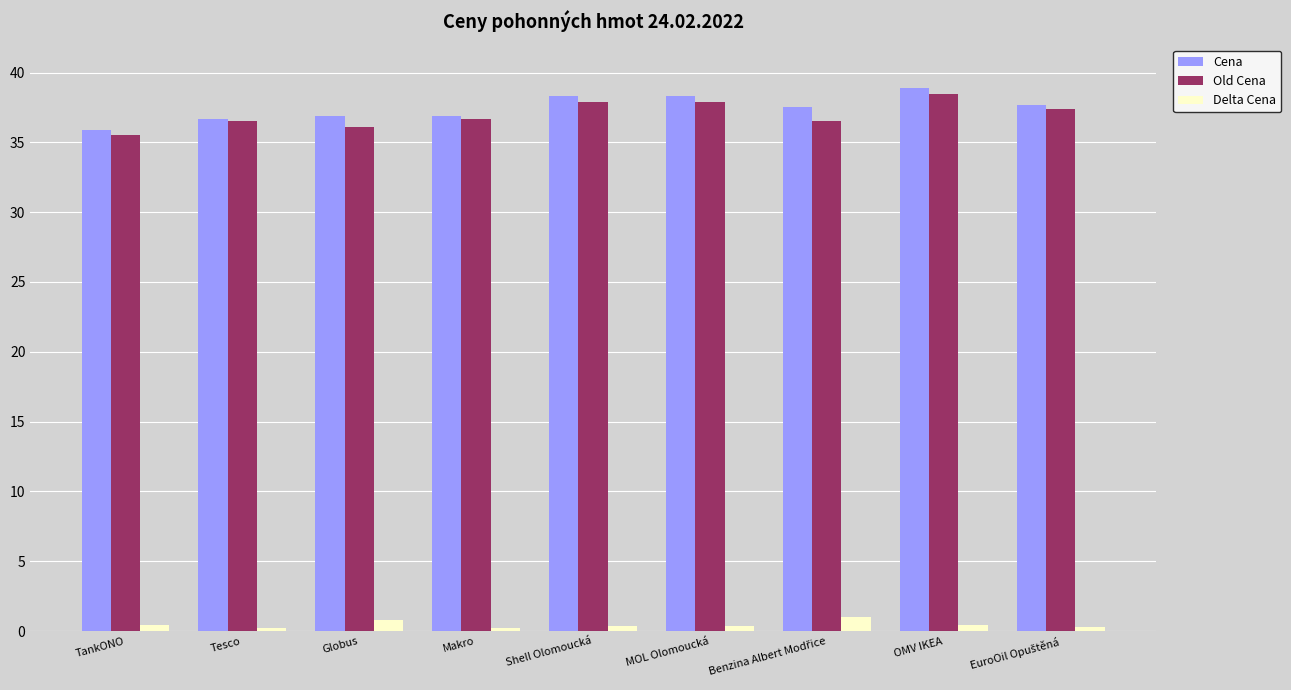

At how many categories does at least one series exceed 10?

9